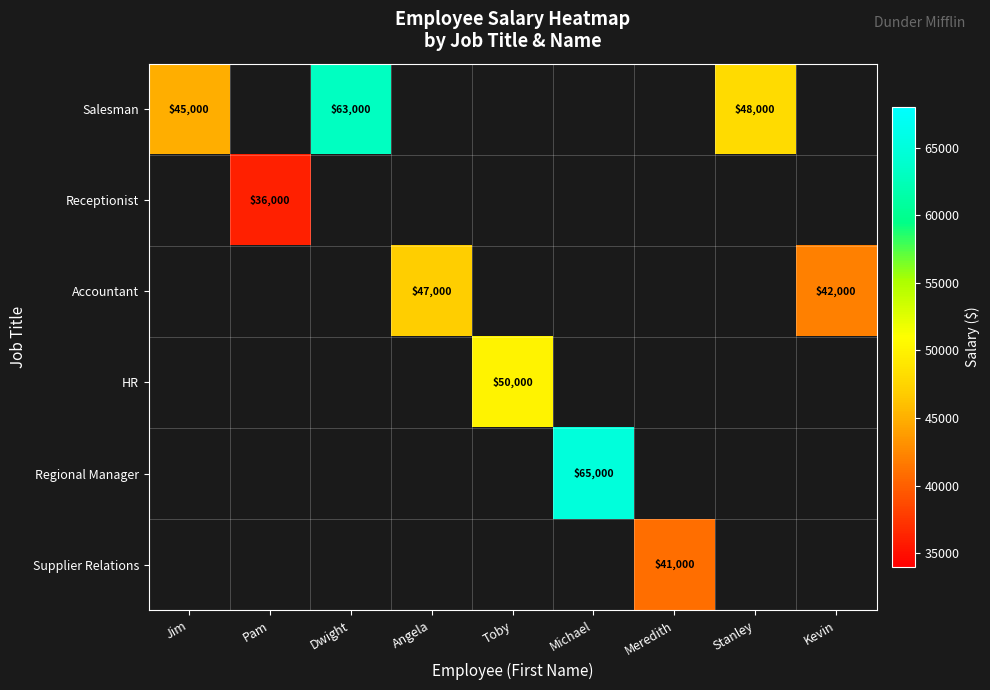

How many distinct data groups are displayed?

6